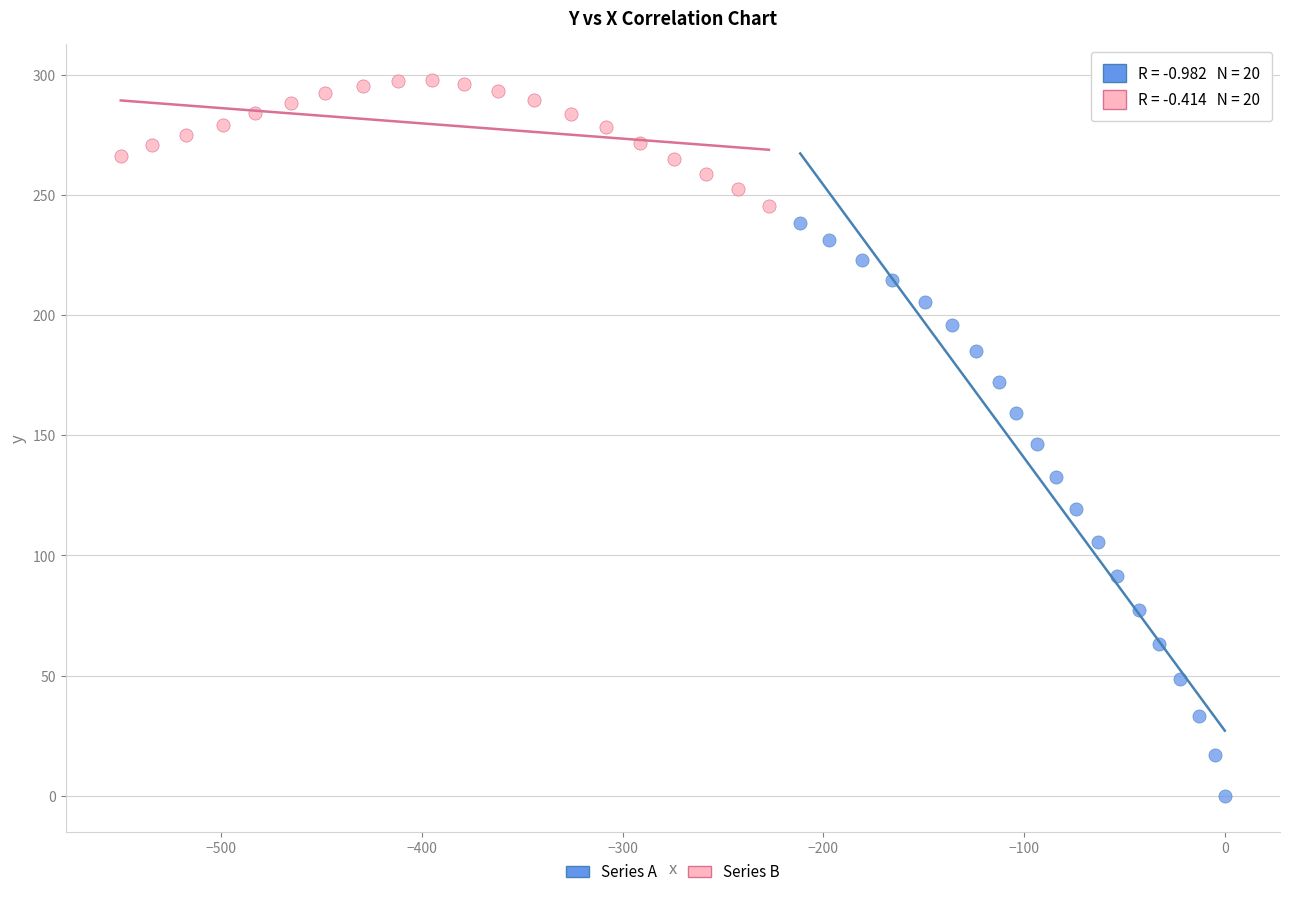

Which series has the largest Y range (max minus min)?

Series A